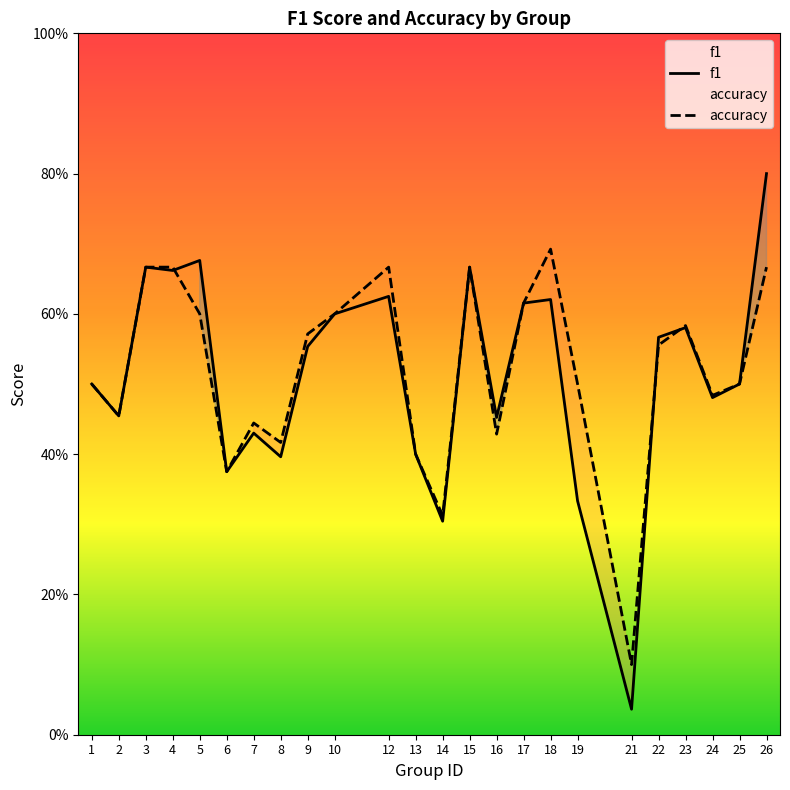

How many accuracy values are between 0 and 1?

24